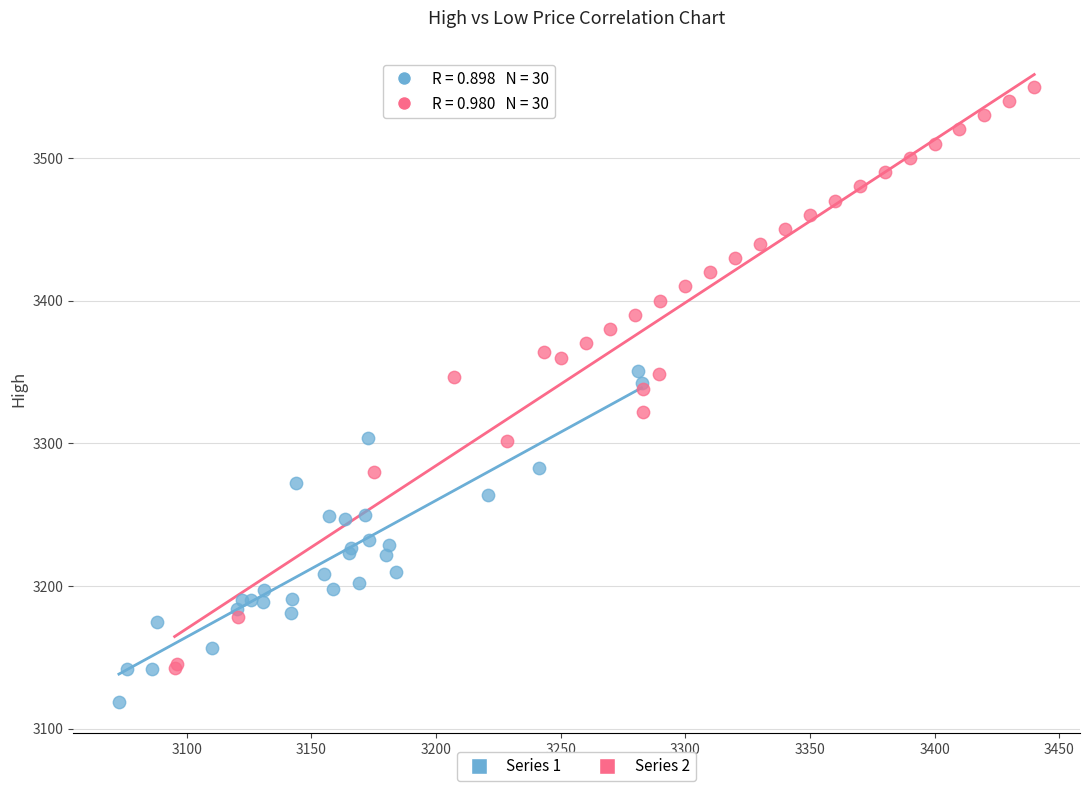

Which series contains the highest Y value?

Series 2